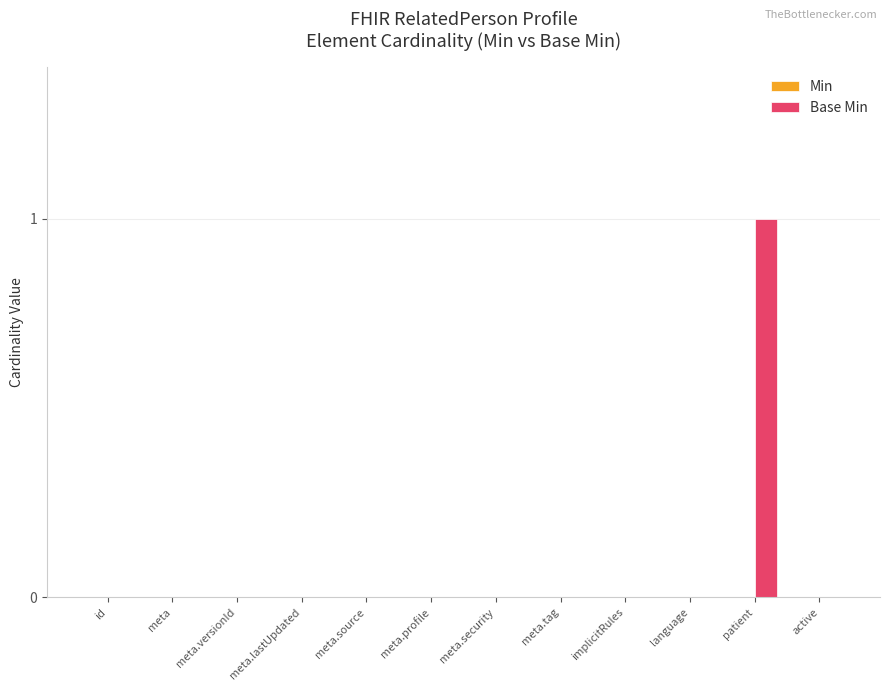

Which label corresponds to the largest value in the chart?

patient